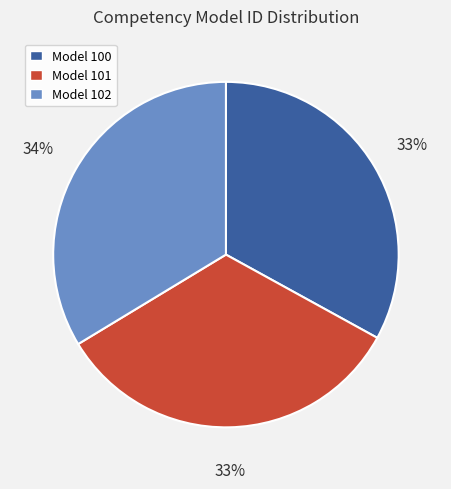

Count the number of slices in the pie.

3